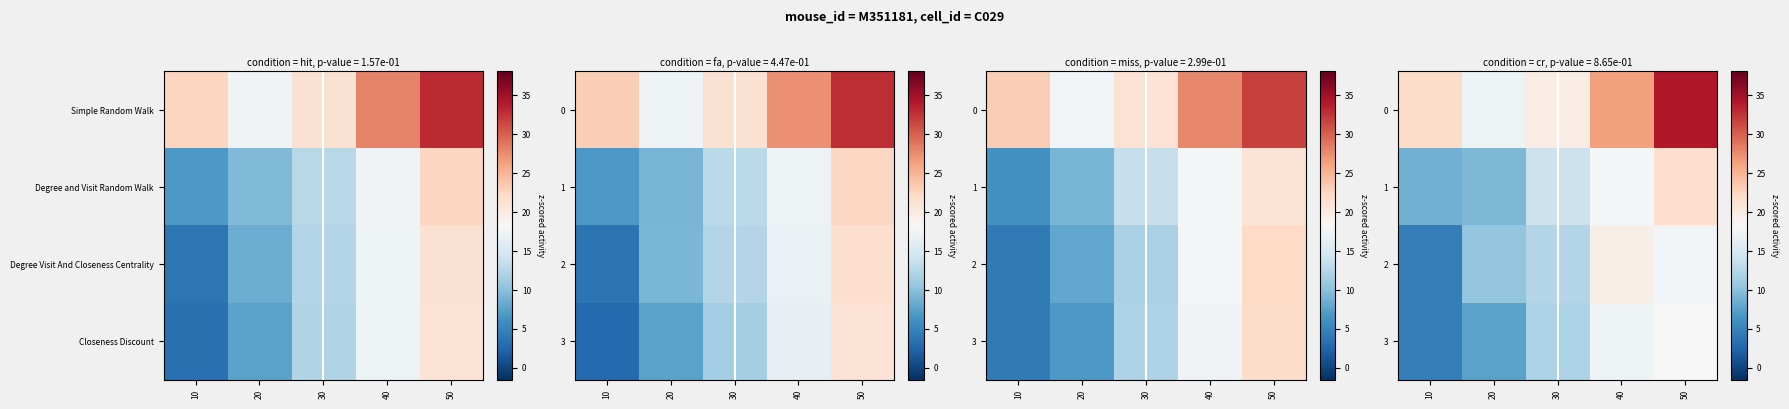

What is the difference between the 0 values at 20 and 30?

2.6